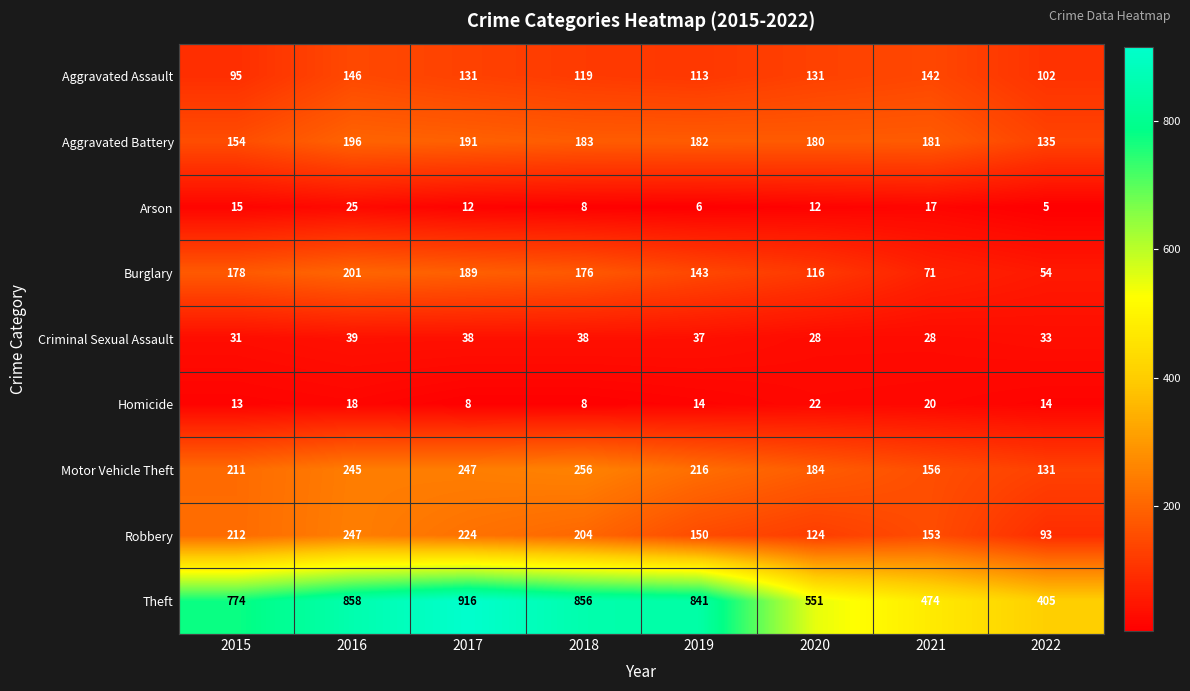

Where is Theft nearest to the value 660?

2020